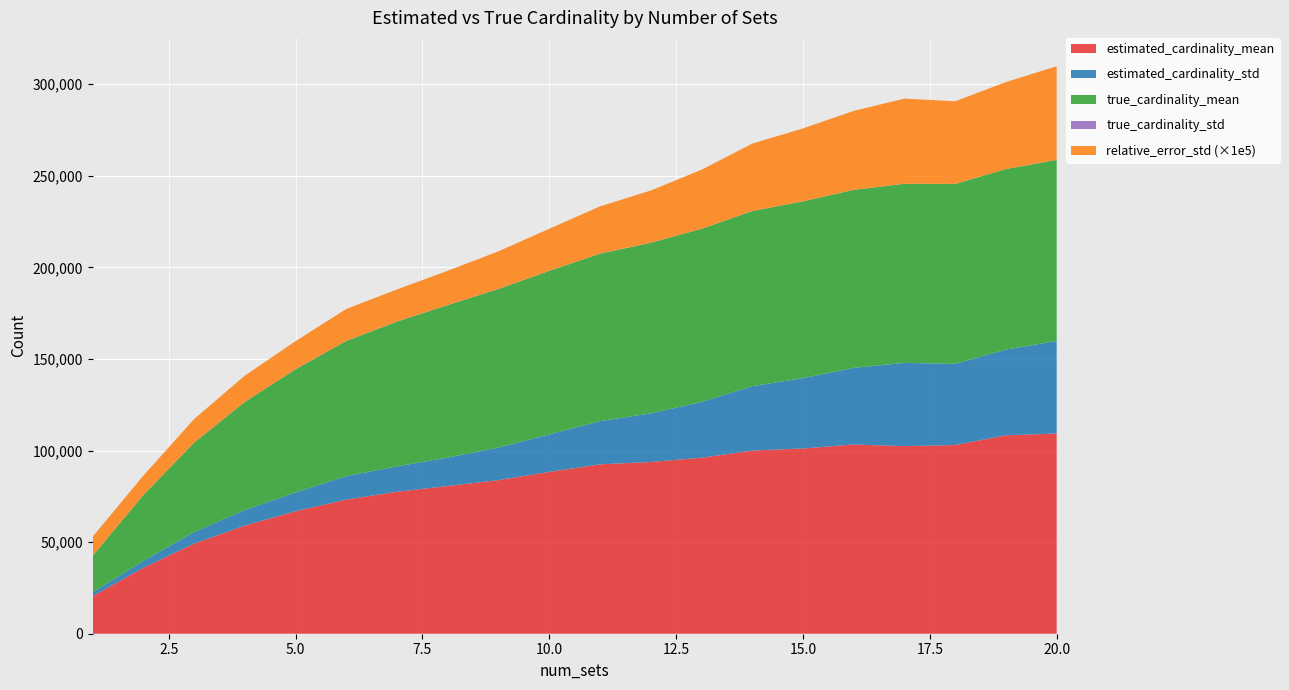

Reading left to right, extract all data points from this chart.

estimated_cardinality_mean: 20498.2	36006.2	49201.6	59067.5	66870.8	73229.5	77530.7	80643.0	83876.5	88352.3	92482.8	93763.3	96086.9	99980.7	101138.4	103310.0	102405.9	103019.3	108327.0	109325.1
estimated_cardinality_std: 2083.3	3772.0	6273.9	8445.4	10273.6	12823.4	13835.7	15542.3	17762.2	20470.7	23570.4	26524.9	30446.5	35157.3	38399.2	41839.1	45449.9	44313.7	46784.5	50503.0
true_cardinality_mean: 20000.0	36008.7	48814.7	59049.8	67244.5	73795.0	79034.9	83231.4	86577.1	89267.2	91413.0	93127.9	94497.3	95599.0	96474.6	97180.8	97748.5	98194.2	98555.4	98846.7
true_cardinality_std: 0.0	49.5	71.1	85.4	94.2	94.5	95.0	89.0	87.2	81.0	71.2	67.9	65.1	62.3	55.4	46.5	40.7	35.2	32.1	31.5
relative_error_std: 0.1	0.1	0.1	0.1	0.2	0.2	0.2	0.2	0.2	0.2	0.3	0.3	0.3	0.4	0.4	0.4	0.5	0.5	0.5	0.5